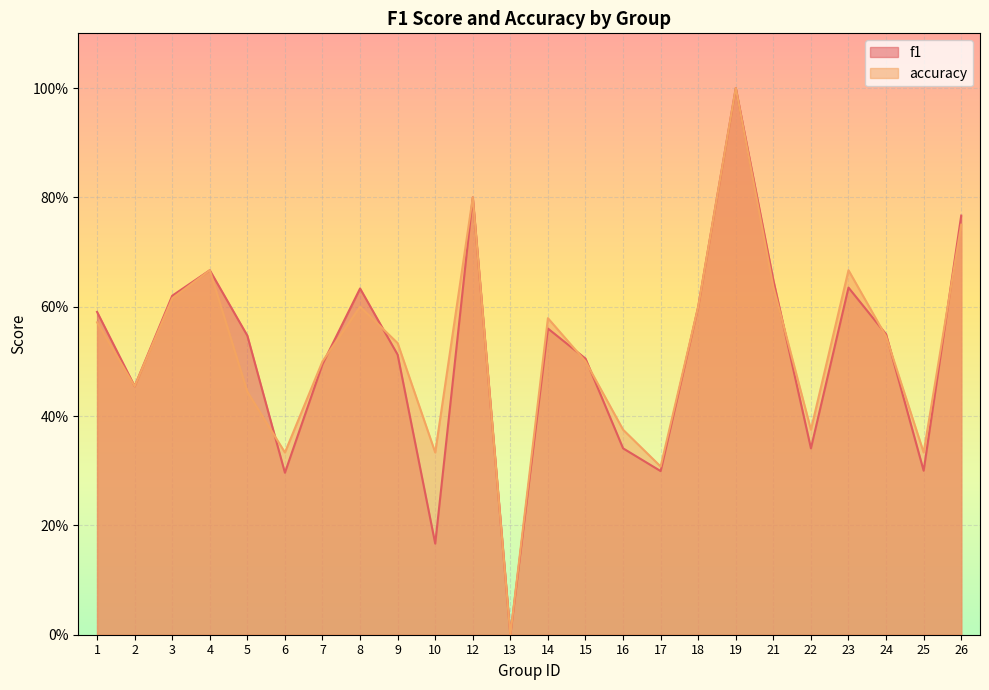

The value of f1 at 23 is 0.8. True or false?

False